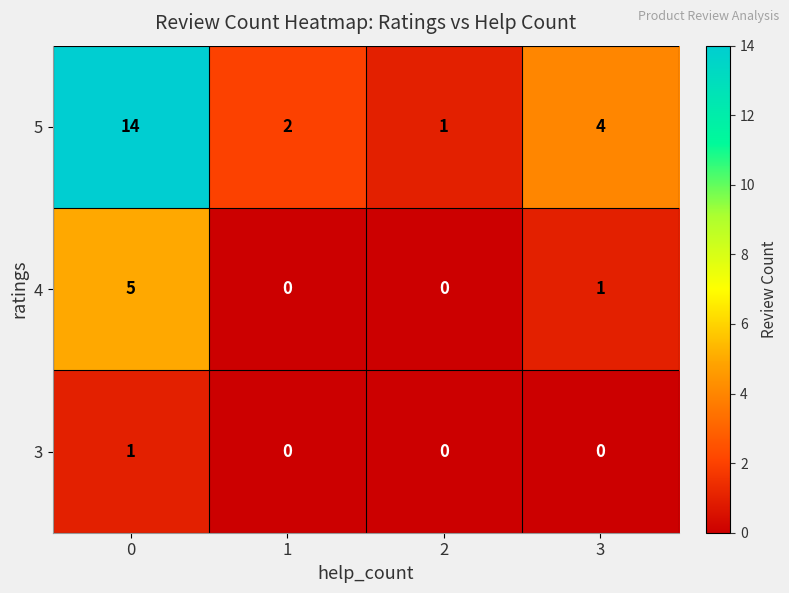

At how many categories does at least one series exceed 0?

4